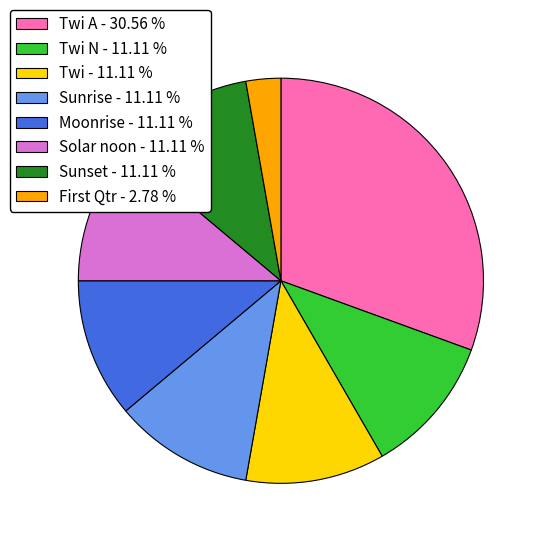

Approximately how many times larger is the value at Twi - 11.11 % compared to Sunrise - 11.11 %?

1.0